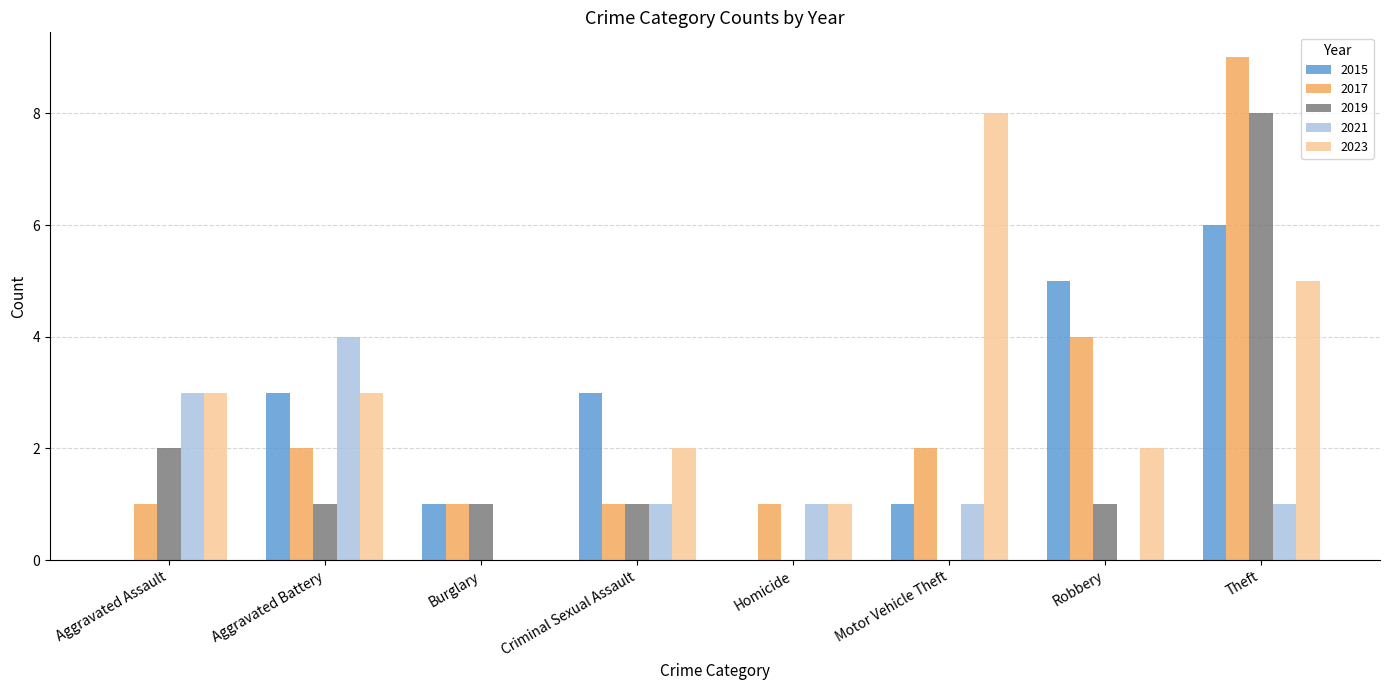

At which category is the sum across all series the highest?

Theft